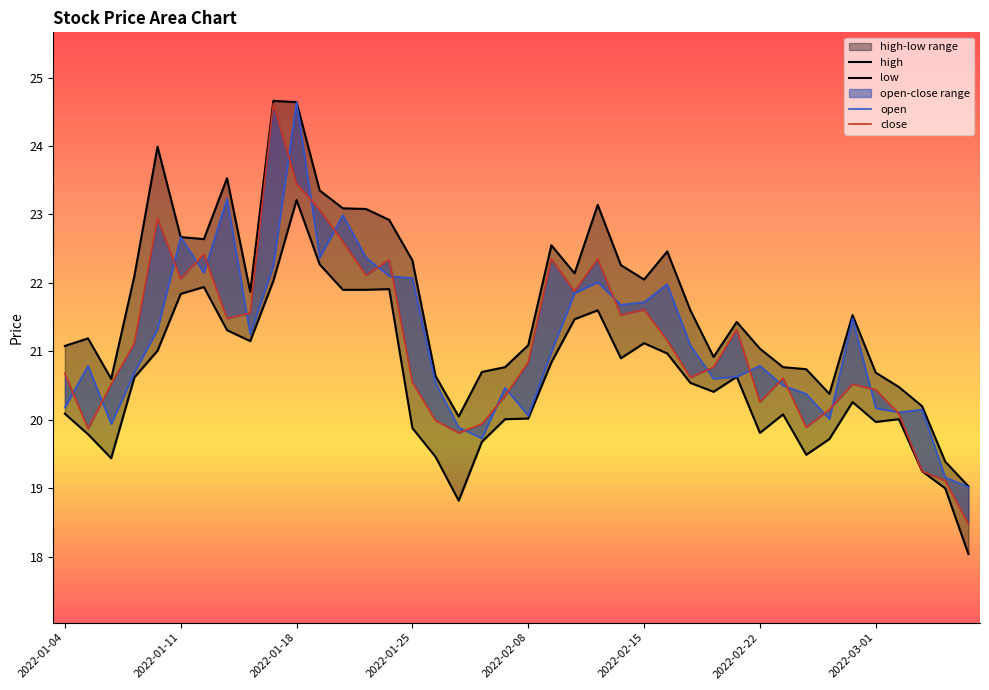

List the labels in order of close value, smallest first.

2022-03-07, 2022-03-04, 2022-03-03, 2022-01-27, 2022-01-05, 2022-02-24, 2022-01-28, 2022-01-26, 2022-03-02, 2022-02-25, 2022-02-22, 2022-02-07, 2022-03-01, 2022-01-06, 2022-02-28, 2022-01-25, 2022-02-23, 2022-02-17, 2022-01-04, 2022-02-18, 2022-02-08, 2022-01-07, 2022-02-16, 2022-02-21, 2022-01-13, 2022-02-14, 2022-01-14, 2022-02-15, 2022-02-10, 2022-01-11, 2022-01-21, 2022-01-24, 2022-02-09, 2022-02-11, 2022-01-12, 2022-01-20, 2022-01-10, 2022-01-19, 2022-01-18, 2022-01-17